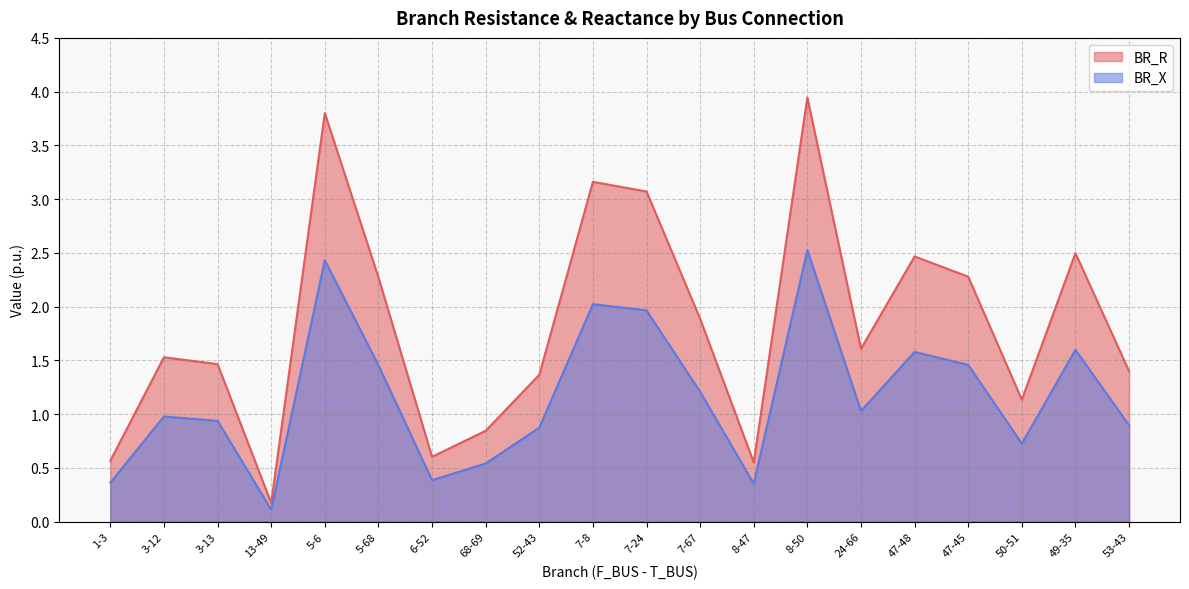

How many interior local peaks does the BR_X series have?

6